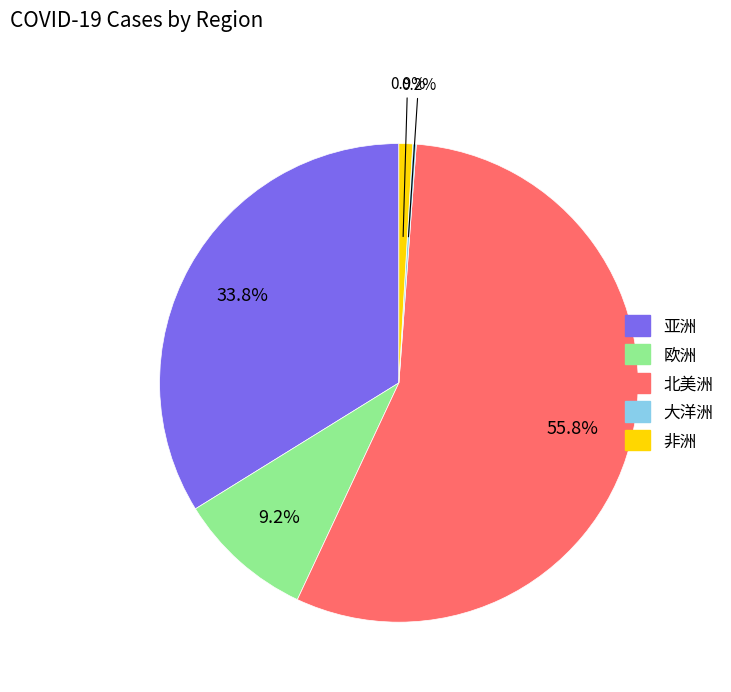

Is 北美洲 the majority of the pie?

Yes